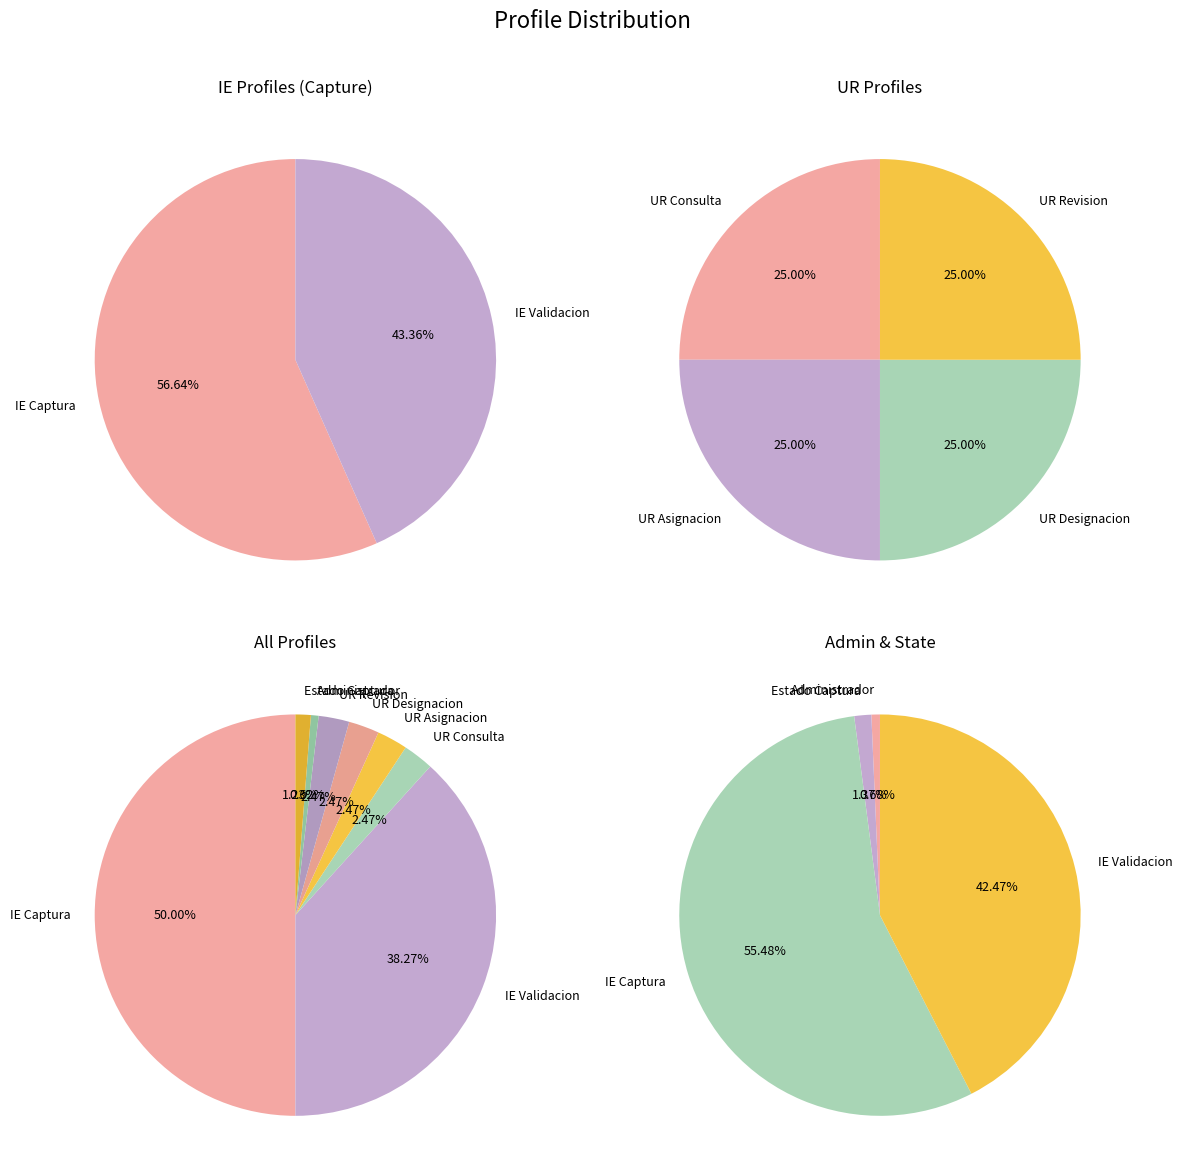

Does PERFIL UR DESIGNACION represent more than half of the total?

No